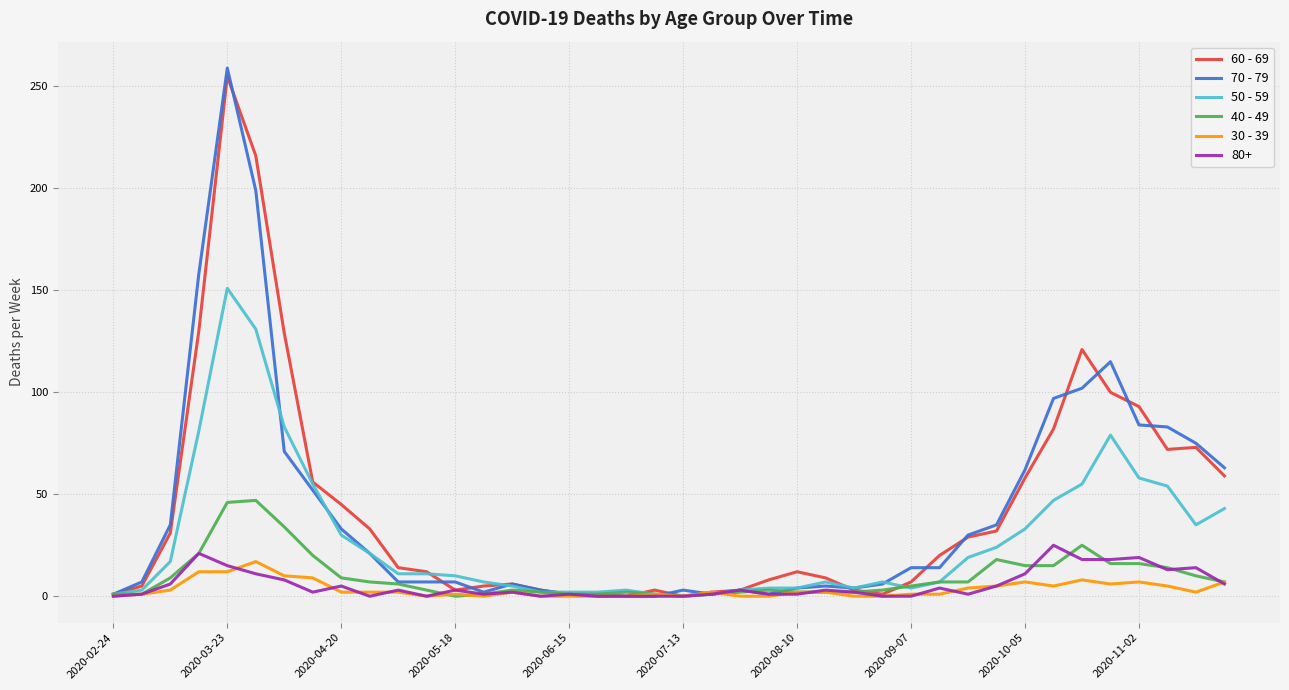

Which series has the largest range (max minus min)?

70 - 79